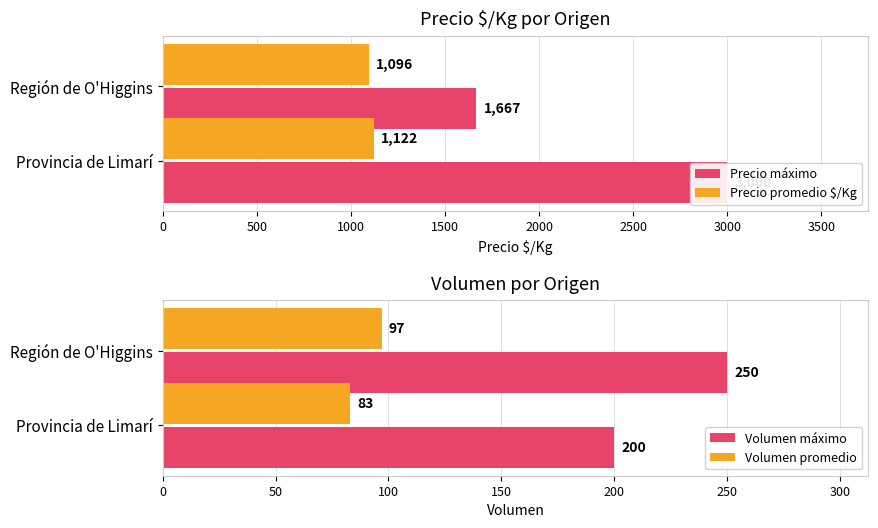

What value does the Volumen promedio series have at 500, to the nearest 5?

95